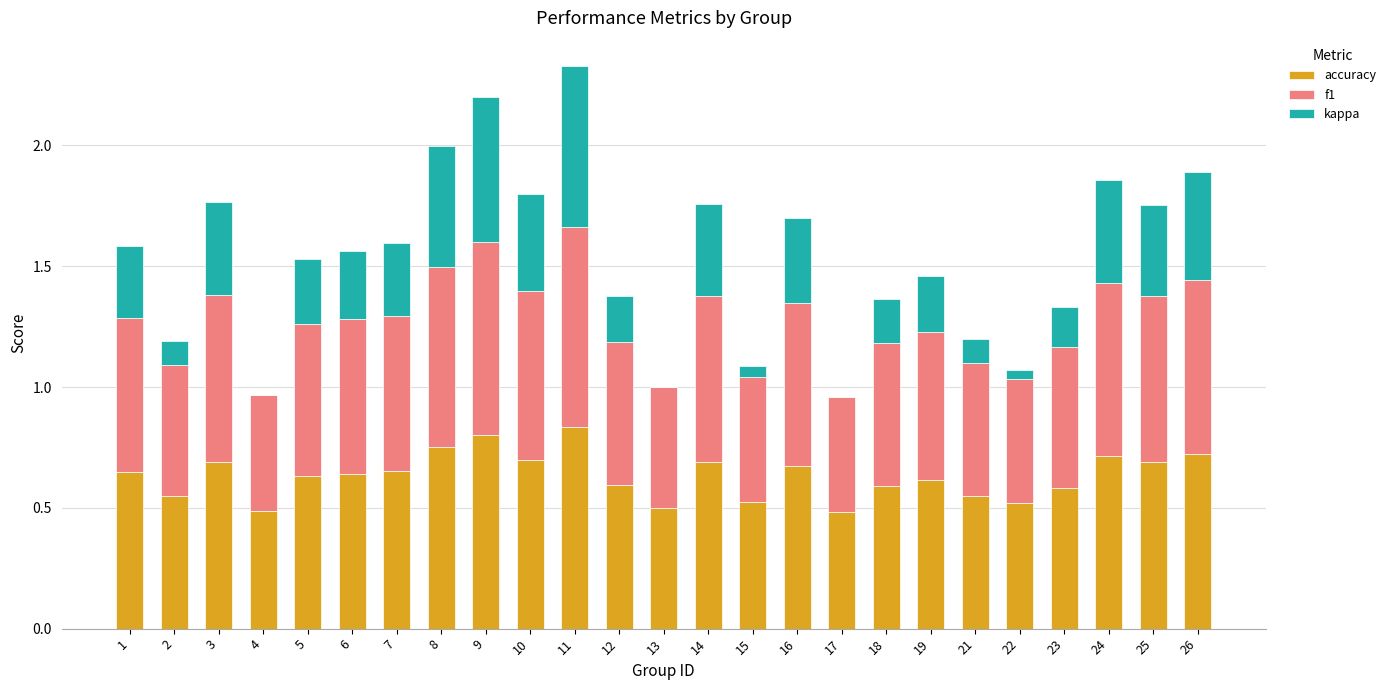

The accuracy series shows 0.5 at 17. True or false?

True